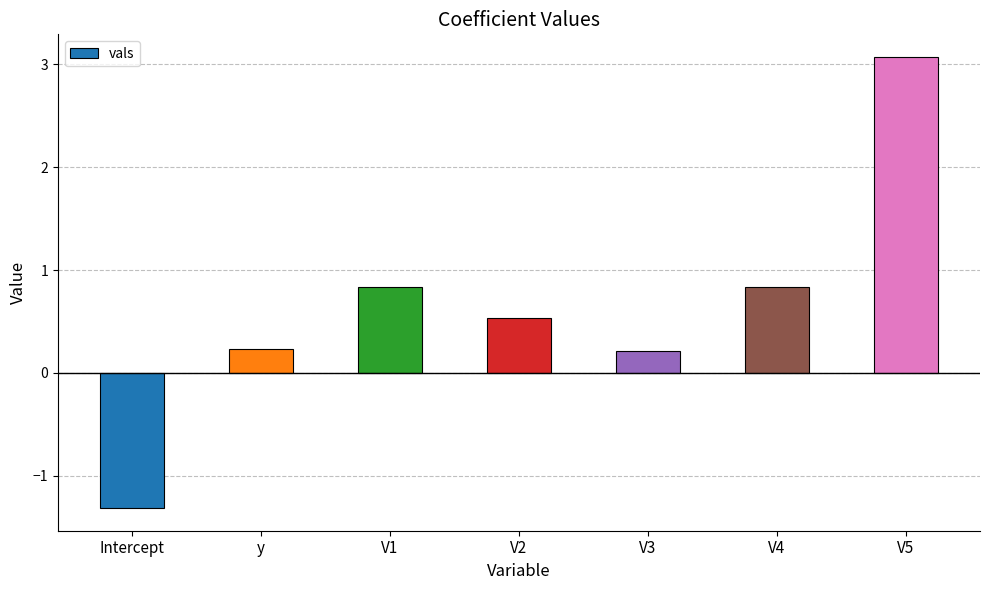

What is the minimum value shown in the chart?

-1.3